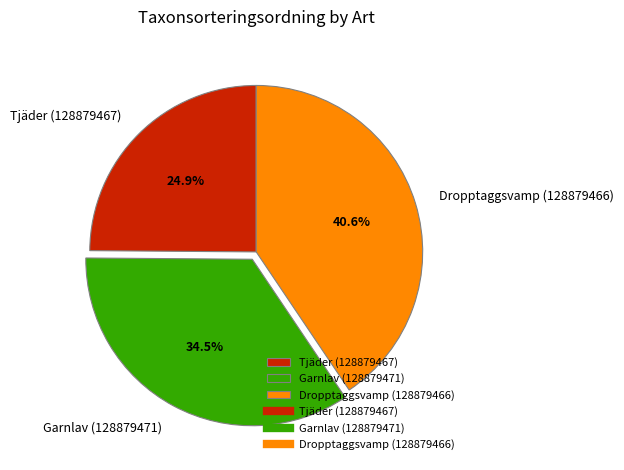

Is it true that Dropptaggsvamp (128879466) is 35% of the pie?

False